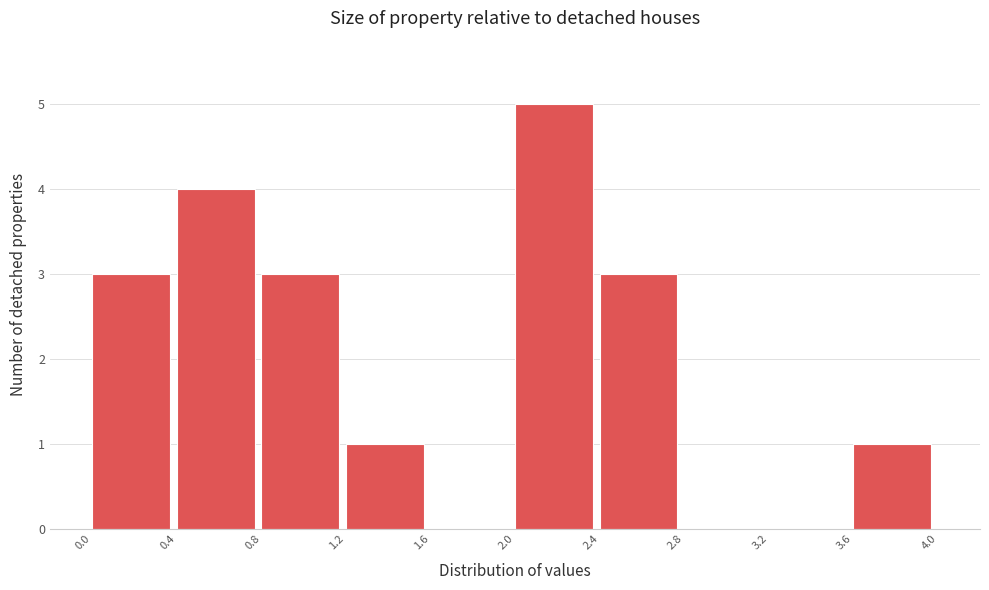

Over which range of the x-axis is the bar tallest?

2.0 to 2.4